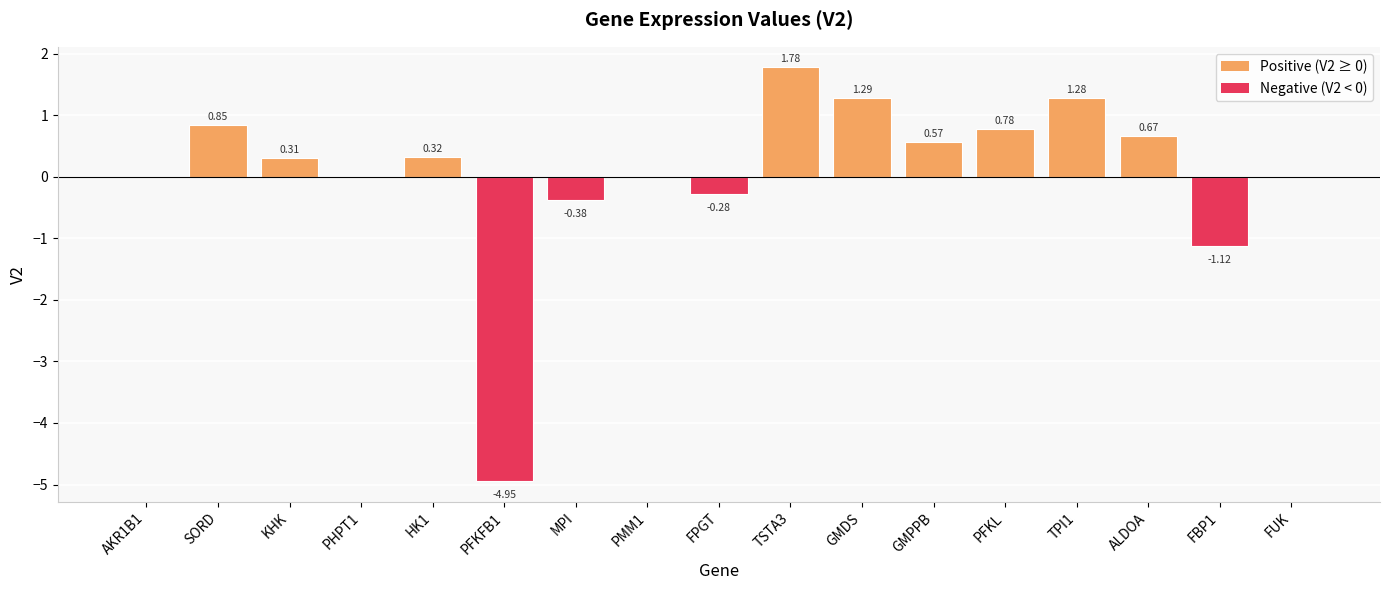

Between GMDS and PFKL, which is larger?

GMDS